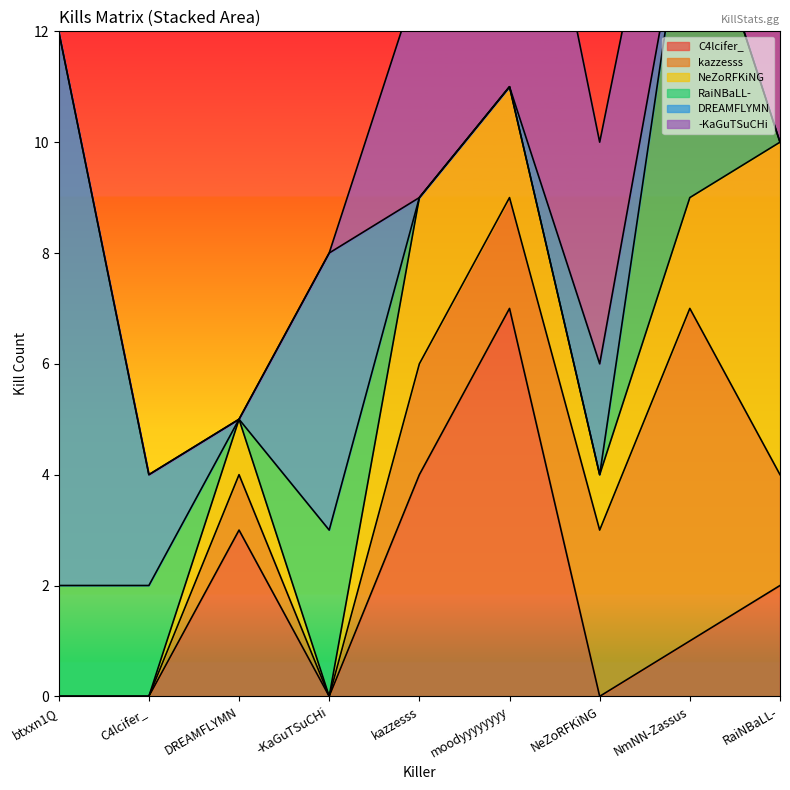

True or false: C4lcifer_ has a value of -4 at C4lcifer_.

False